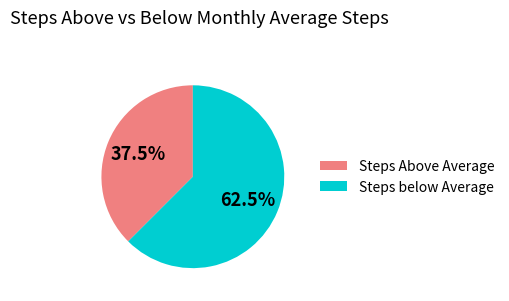

Is there any slice that represents more than half of the pie?

Yes